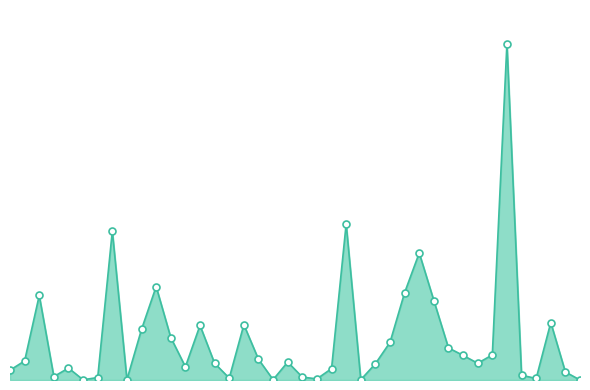

Reading right to left, what are all the values shown in this chart?

7412=7	6689=13727	6637=98371	6636=2633	6589=8151	6208=575556	6007=42978	5490=28650	5484=42088	5146=54945	5143=135923	4995=217352	4873=149532	4357=64466	3896=27801	3704=463	2589=267151	2560=19499	2397=1932	2396=4958	2366=30691	2365=544	2339=35472	2291=94587	2235=3255	2227=28557	2225=93448	2199=22614	2197=72681	2082=159888	2006=86762	1978=613	1895=254814	1530=4216	1100=416	754=20443	654=5866	540=144646	281=32630	247=16857